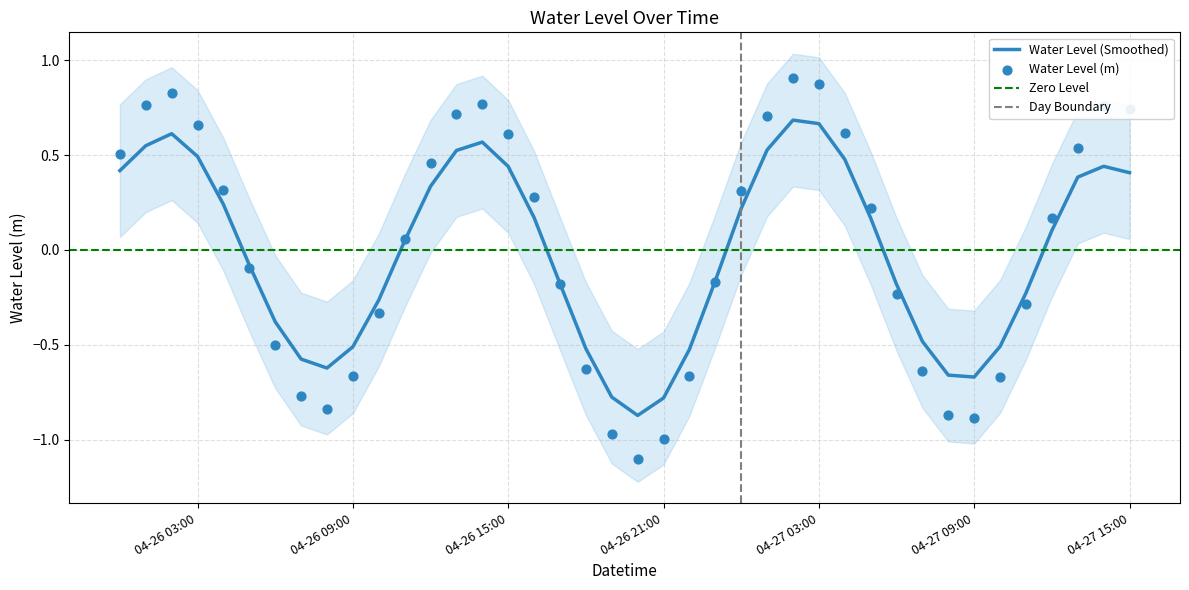

Which has a higher value, 2025-04-26 06:00:00 or 2025-04-27 05:00:00?

2025-04-27 05:00:00